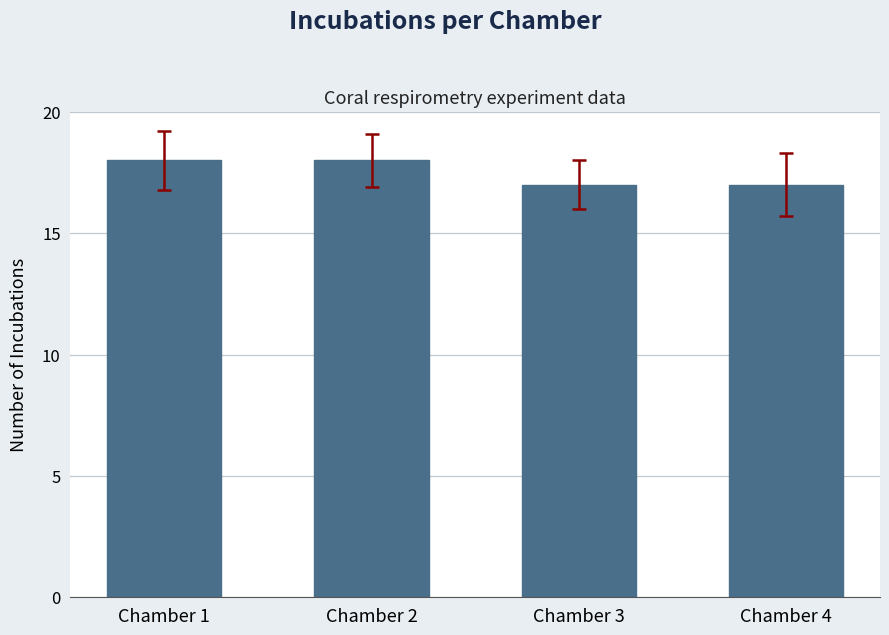

The value at Chamber 2 is 5. True or false?

False